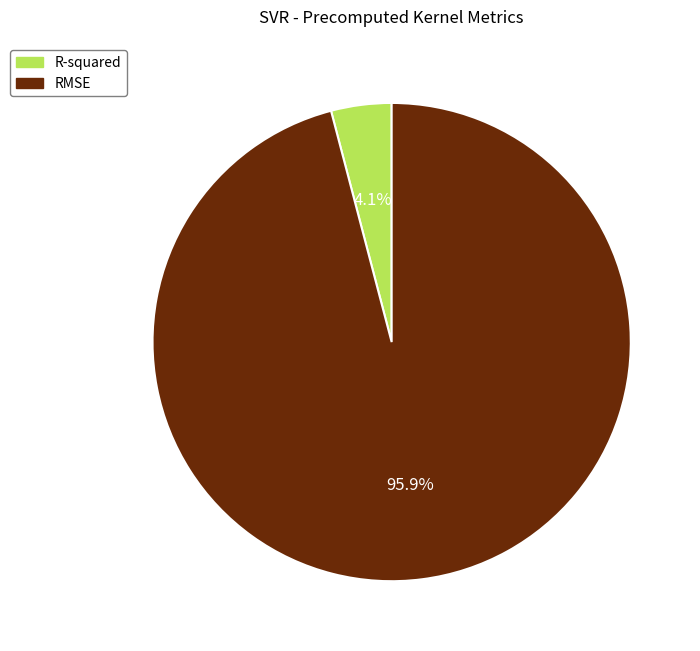

To the nearest percent, what is the average slice percentage?

50%